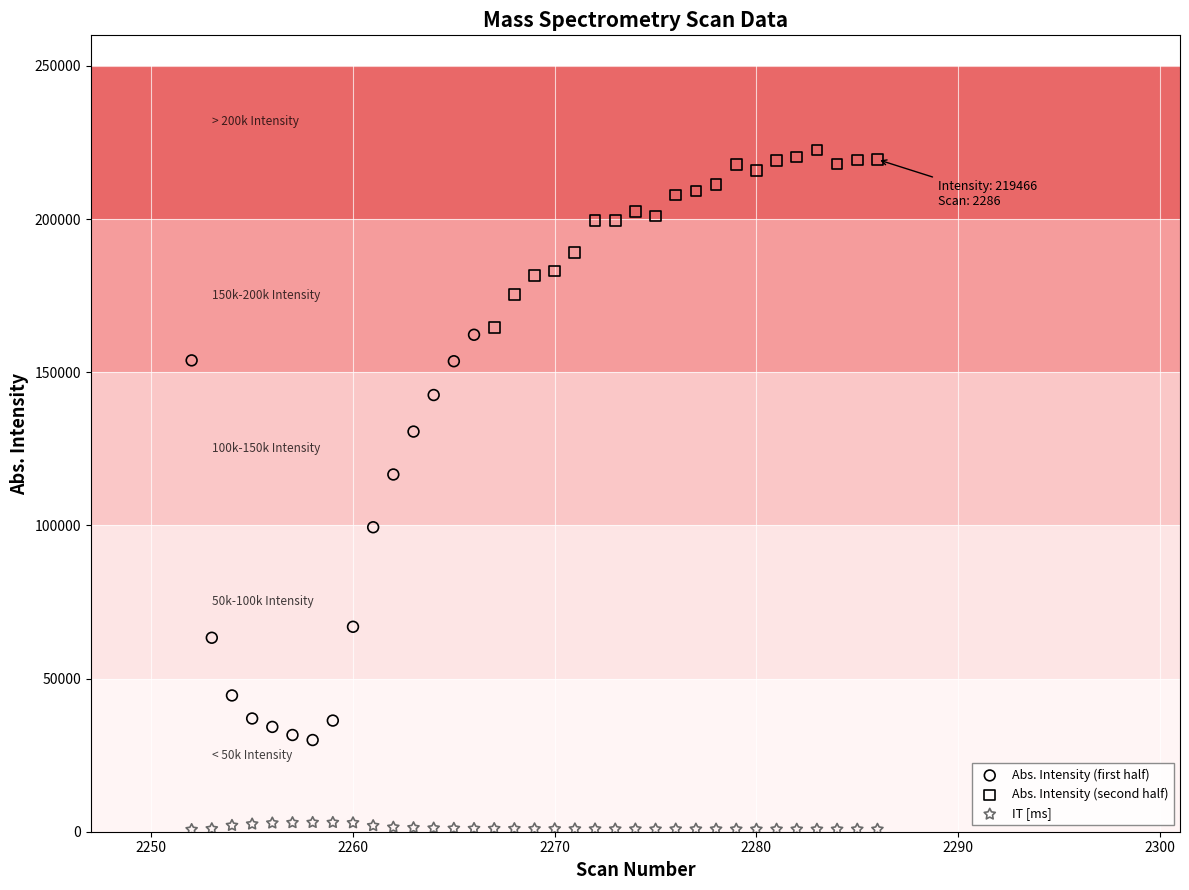

Which series has the widest spread of Y values?

Abs. Intensity (first half)